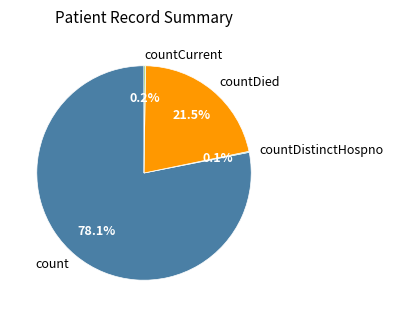

Approximately how many times larger is the value at count compared to countDied?

3.6